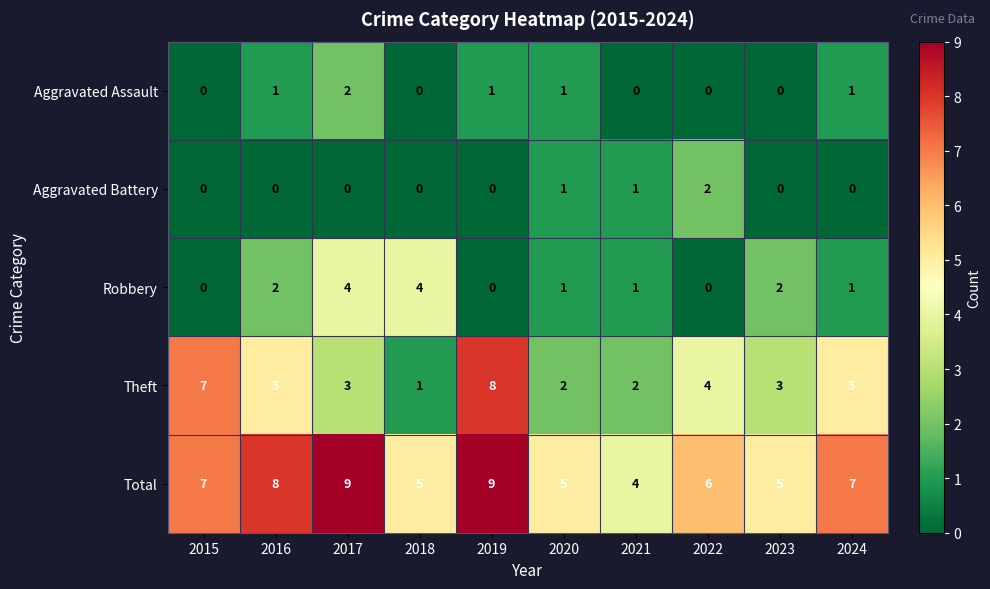

What is the average value of the Theft series?

4